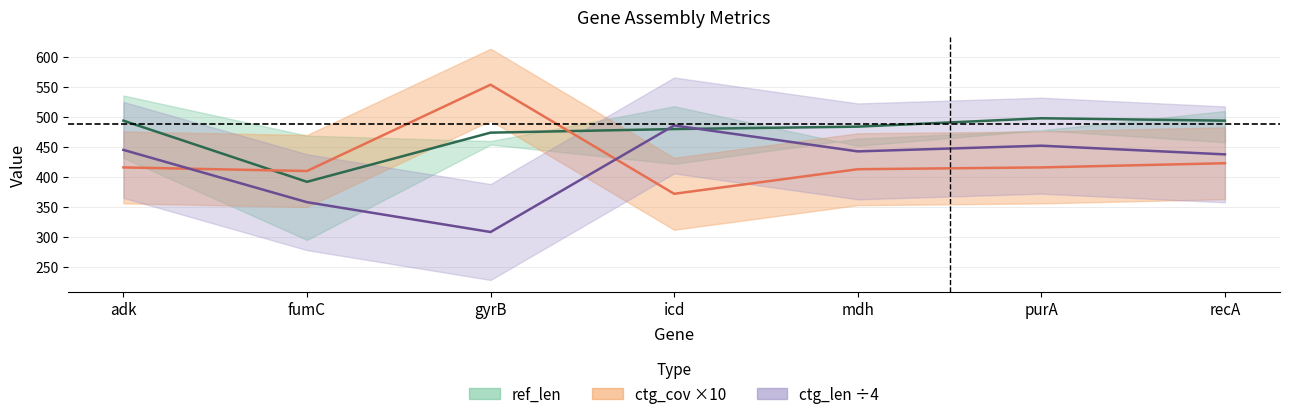

What are all the series names shown in the legend?

ref_len, ctg_cov ×10, ctg_len ÷4